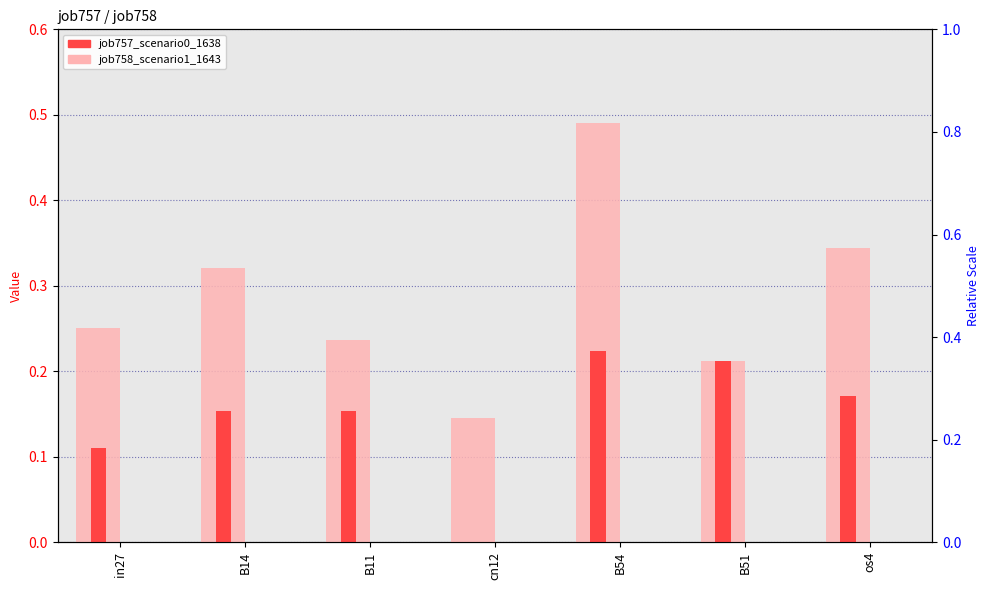

What is the sum of all job758_scenario1_1643 values?

2.0